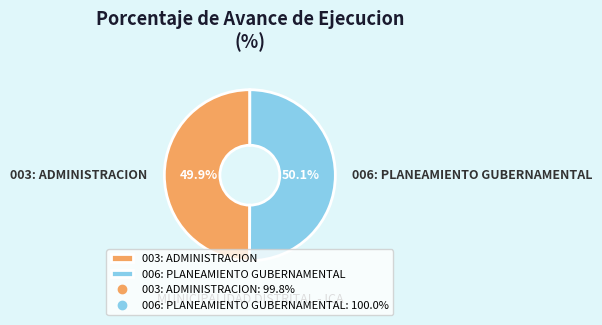

The 006: PLANEAMIENTO GUBERNAMENTAL slice represents 50% of the pie. True or false?

True